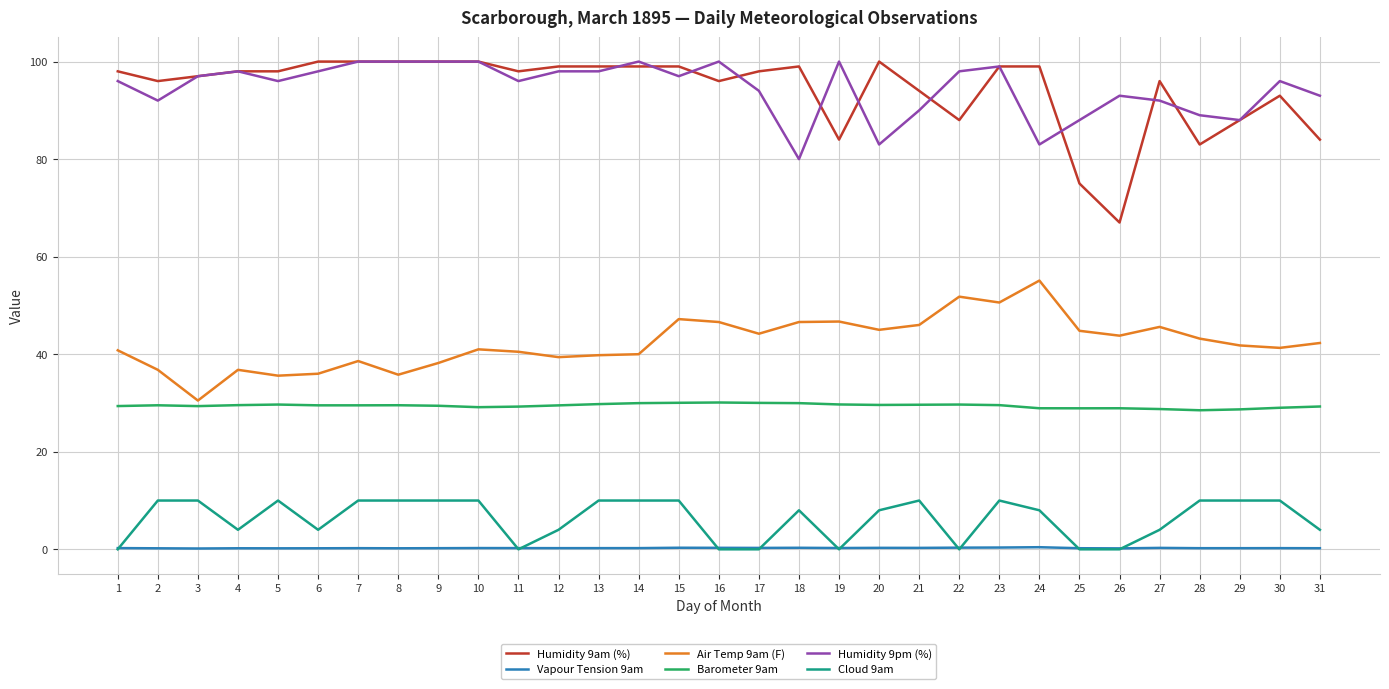

True or false: Humidity 9am (%) has a value of 58.3 at 11.

False